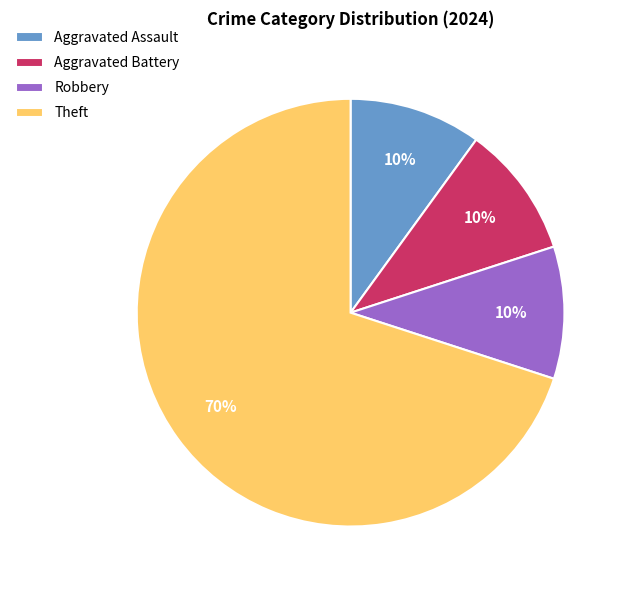

What percentage is the Aggravated Battery slice, to the nearest percent?

10%